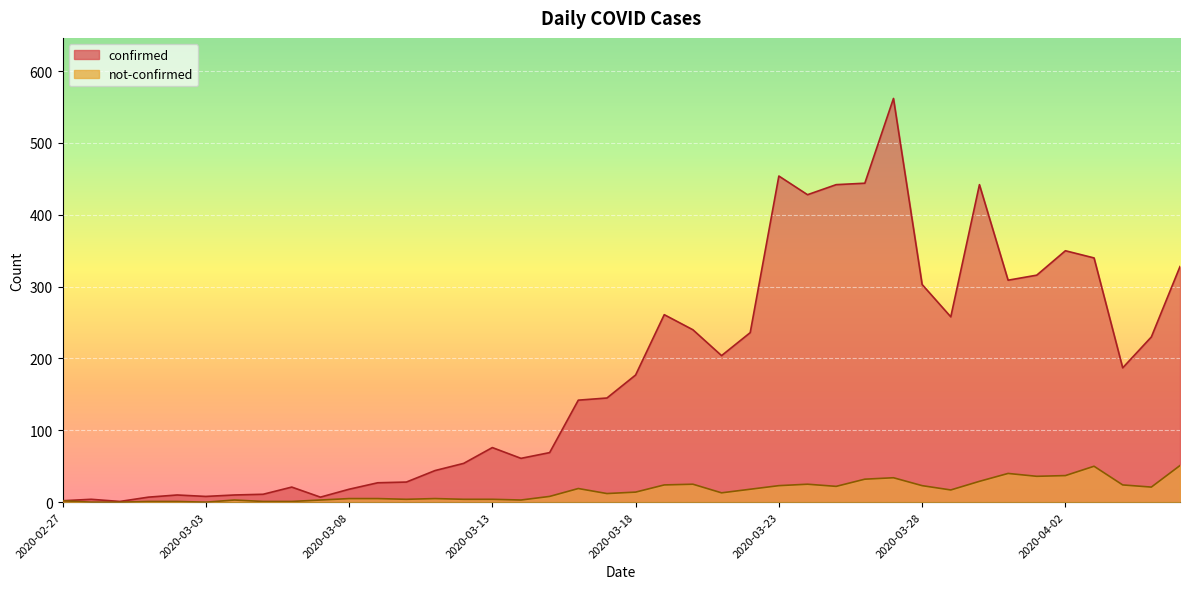

Reading left to right, transcribe all the data shown in this chart.

confirmed: 2	4	1	7	10	8	10	11	21	7	18	27	28	44	54	76	61	69	142	145	177	261	240	204	236	454	428	442	444	562	303	258	442	309	316	350	340	187	230	328
not-confirmed: 2	0	0	1	1	0	3	1	1	3	5	5	4	5	4	4	3	8	19	12	14	24	25	13	18	23	25	22	32	34	23	17	29	40	36	37	50	24	21	51